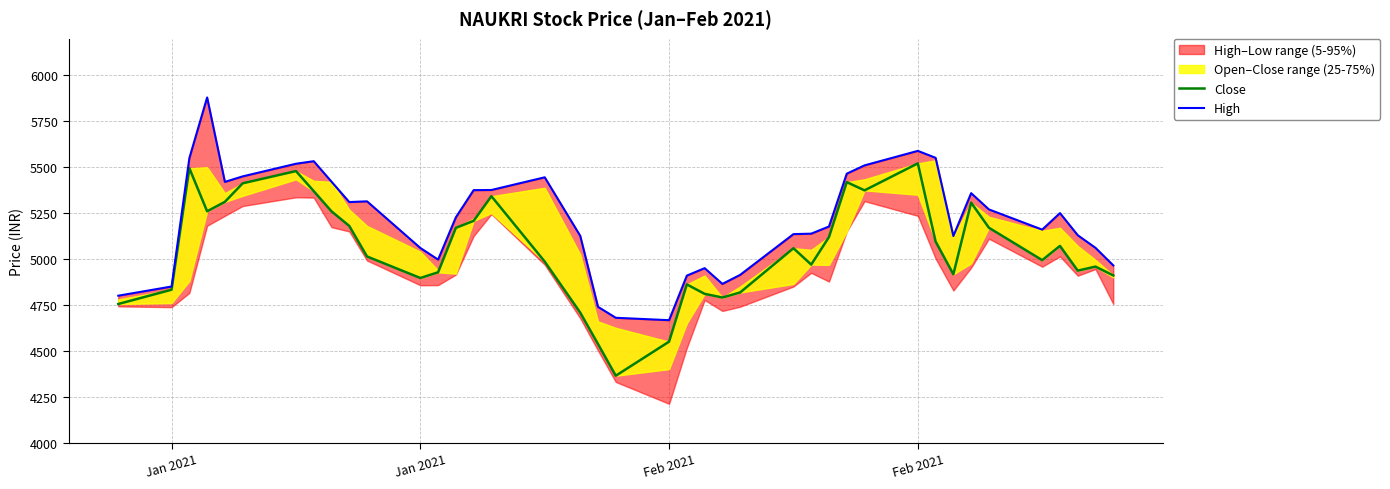

List the series in order of their peak value, lowest first.

Close, High